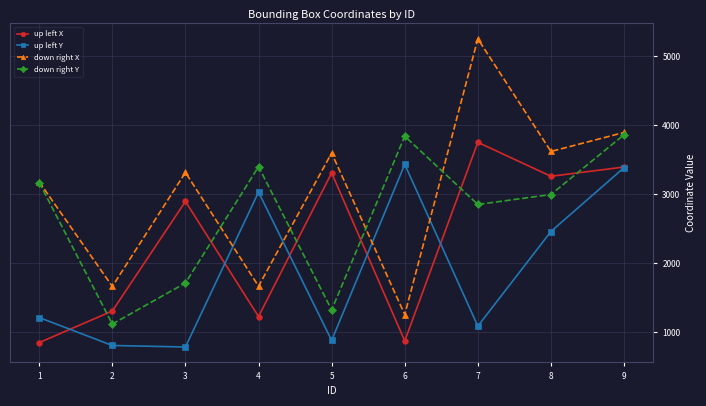

Which series has the widest spread of values?

down right X